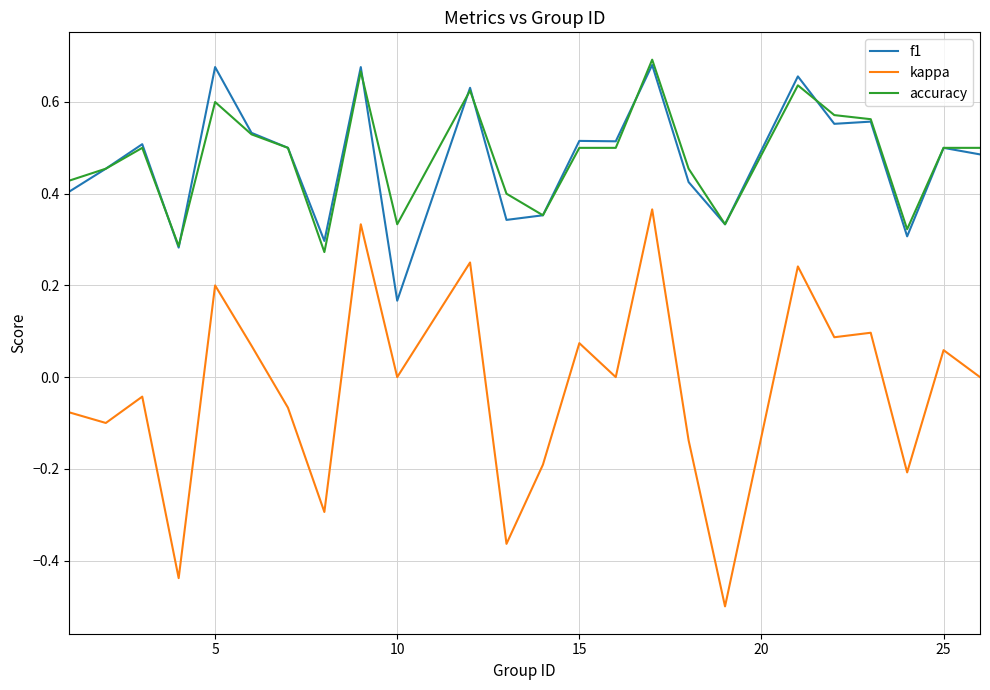

True or false: f1 and kappa intersect in this chart.

False